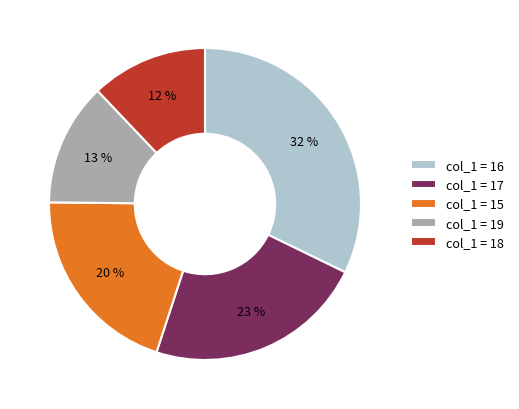

Between col_1 = 18 and col_1 = 17, which is larger?

col_1 = 17